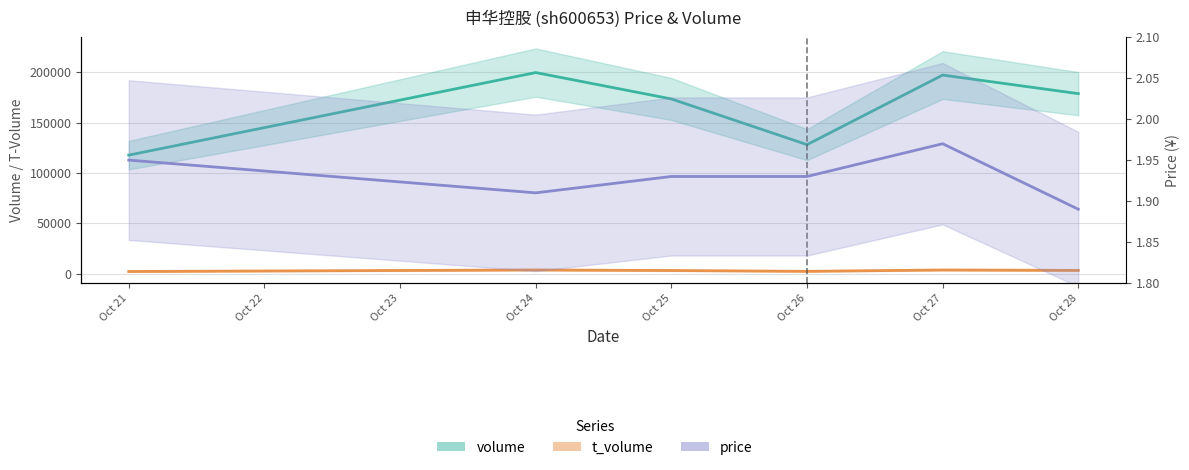

What is the sum of all volume values?

994380.0